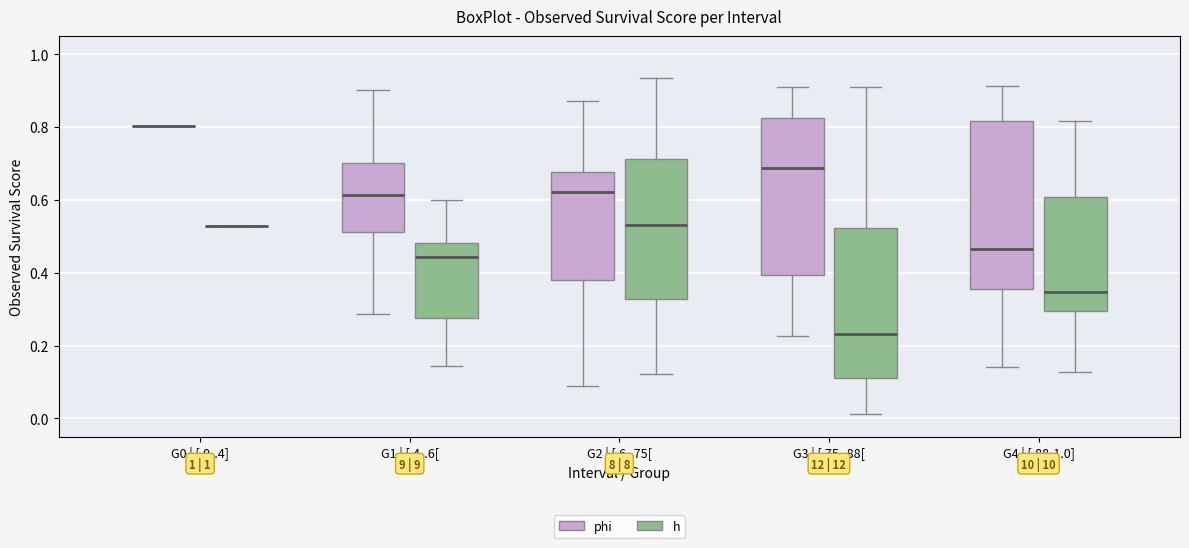

Reading left to right, transcribe this box plot: for each box, give where its median line is, the range the box spans, and where its two whiskers end, as read against the y-axis. The values are not printed on the chart, so give them approximately, as read against the axis.

G0 | [.0-.4] (phi): box collapsed to a line at 0.80, whiskers 0.80 to 0.80
G0 | [.0-.4] (h): box collapsed to a line at 0.52, whiskers 0.52 to 0.52
G1 | [.4-.6[ (phi): median 0.62, box 0.52 to 0.70, whiskers 0.28 to 0.90
G1 | [.4-.6[ (h): median 0.44, box 0.28 to 0.48, whiskers 0.14 to 0.60
G2 | [.6-.75[ (phi): median 0.62, box 0.38 to 0.68, whiskers 0.10 to 0.88
G2 | [.6-.75[ (h): median 0.54, box 0.32 to 0.72, whiskers 0.12 to 0.94
G3 | [.75-.88[ (phi): median 0.68, box 0.40 to 0.82, whiskers 0.22 to 0.92
G3 | [.75-.88[ (h): median 0.24, box 0.12 to 0.52, whiskers 0.02 to 0.92
G4 | [.88-1.0] (phi): median 0.46, box 0.36 to 0.82, whiskers 0.14 to 0.92
G4 | [.88-1.0] (h): median 0.34, box 0.30 to 0.60, whiskers 0.12 to 0.82